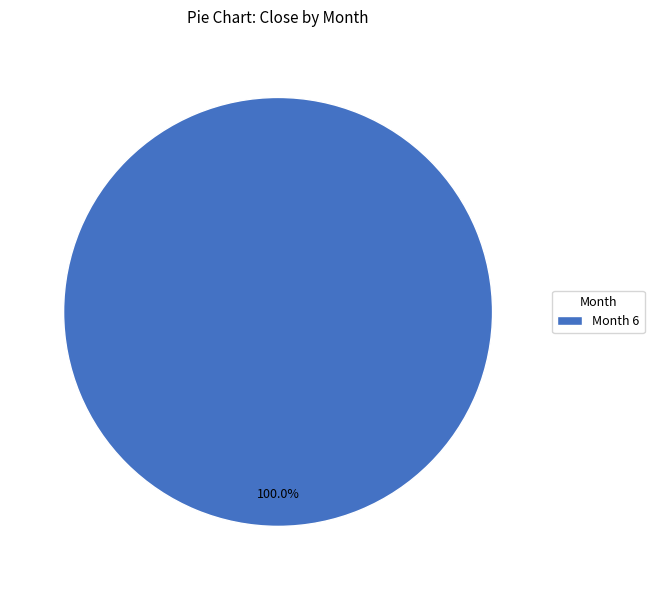

Which slice represents more than half of the pie?

Month 6